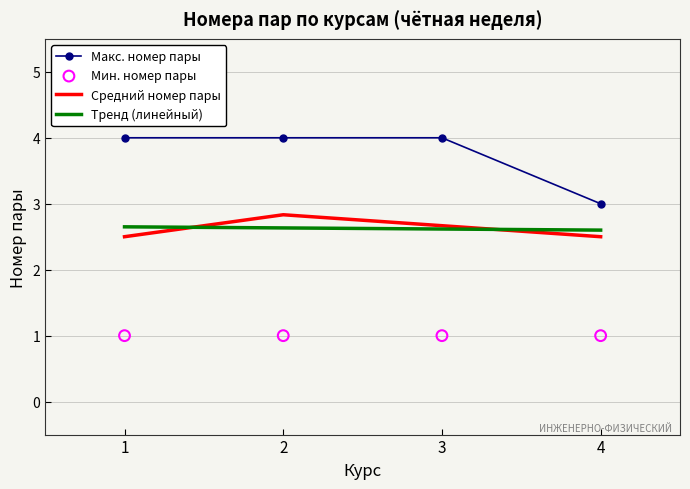

Is the value of Средний номер пары at 4 greater than the value of Макс. номер пары at 3?

No